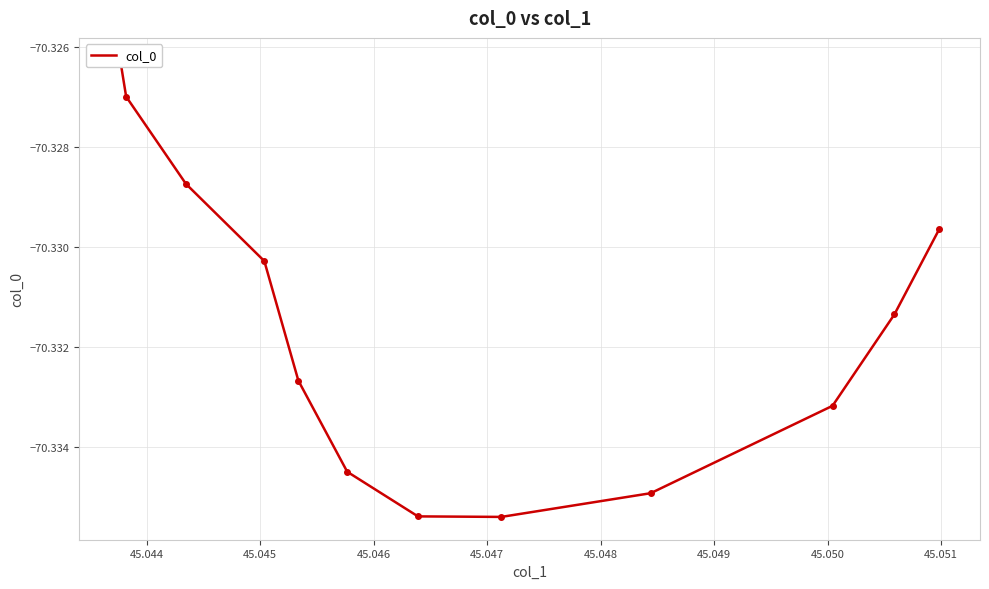

How many points are lower than both their immediate neighbors (excluding endpoints)?

1